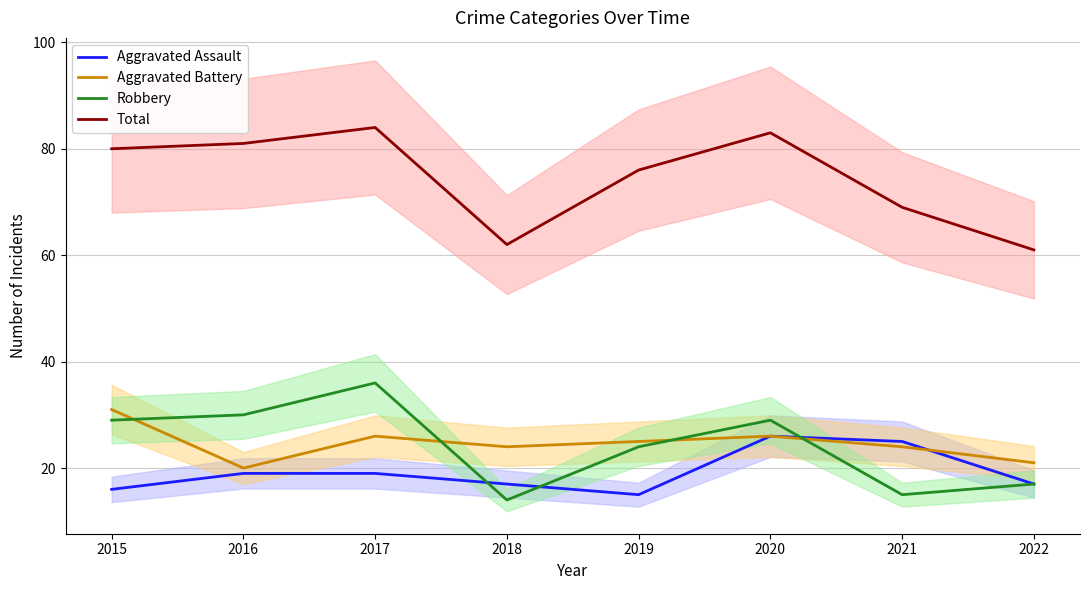

How many distinct data groups are displayed?

4